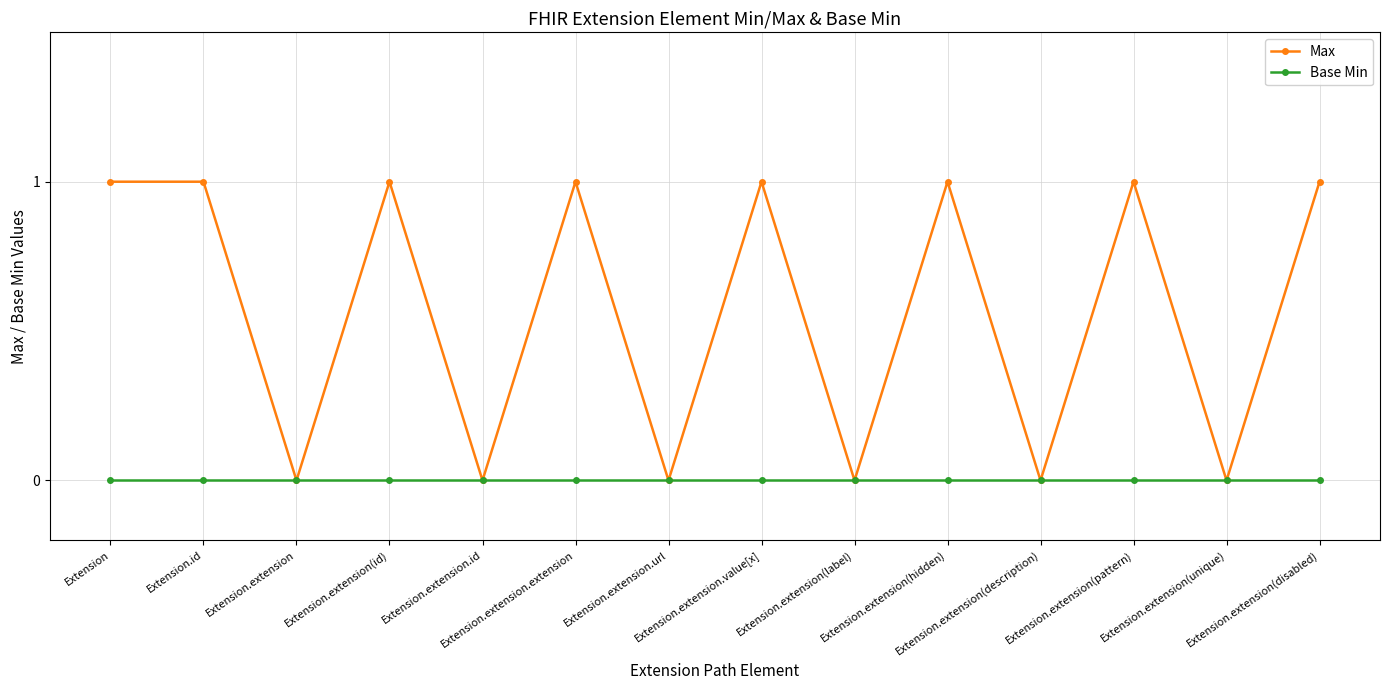

List the series in order of their overall mean, highest first.

Max, Base Min